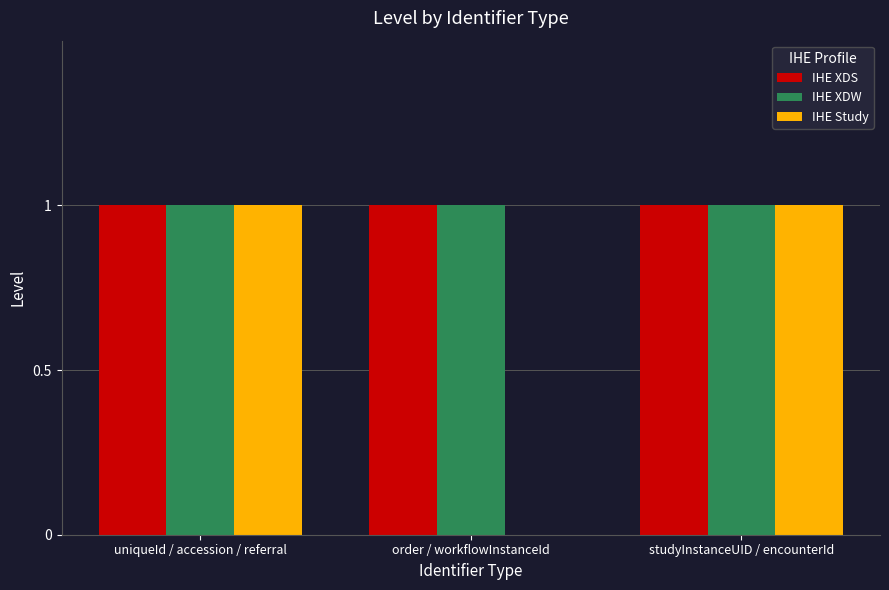

Is it true that IHE Study equals 1 at studyInstanceUID / encounterId?

True